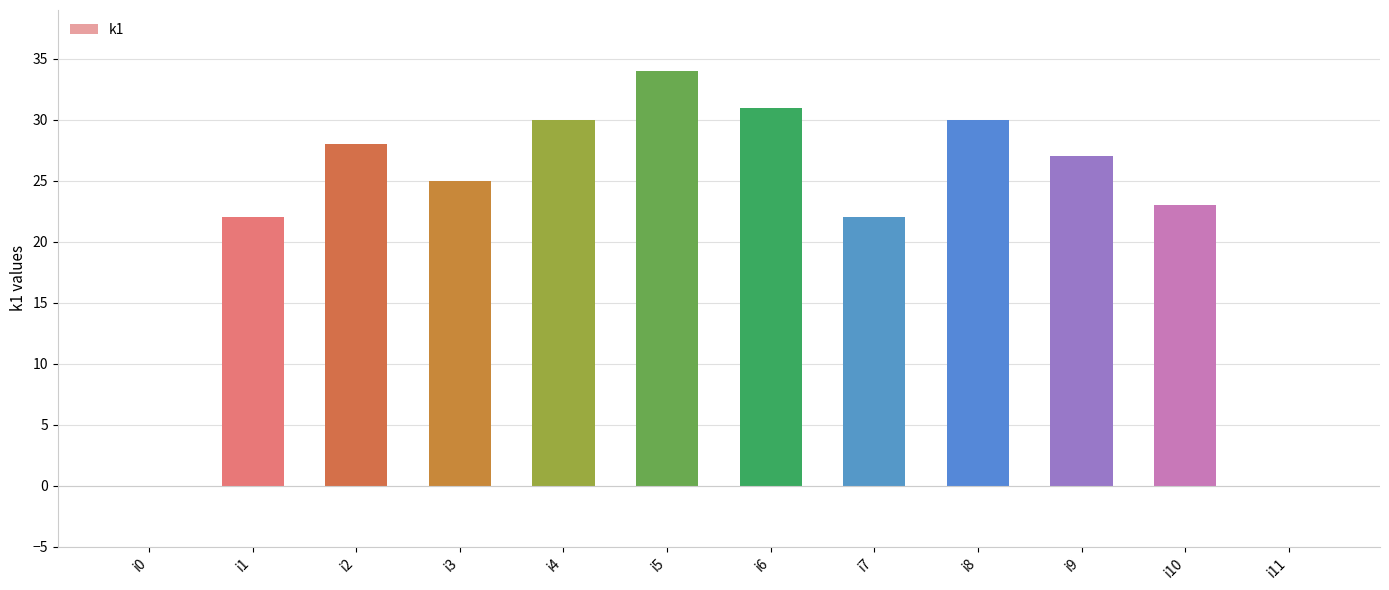

Where does the data first go above 27?

i2